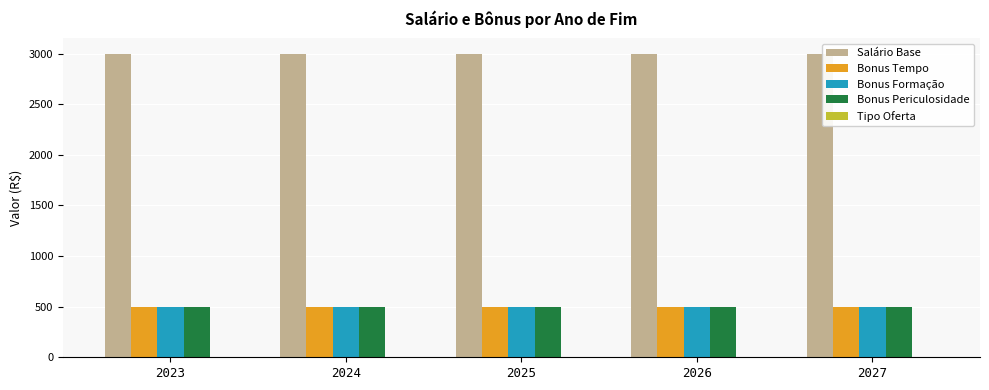

What is the highest value of the Salário Base series?

3000